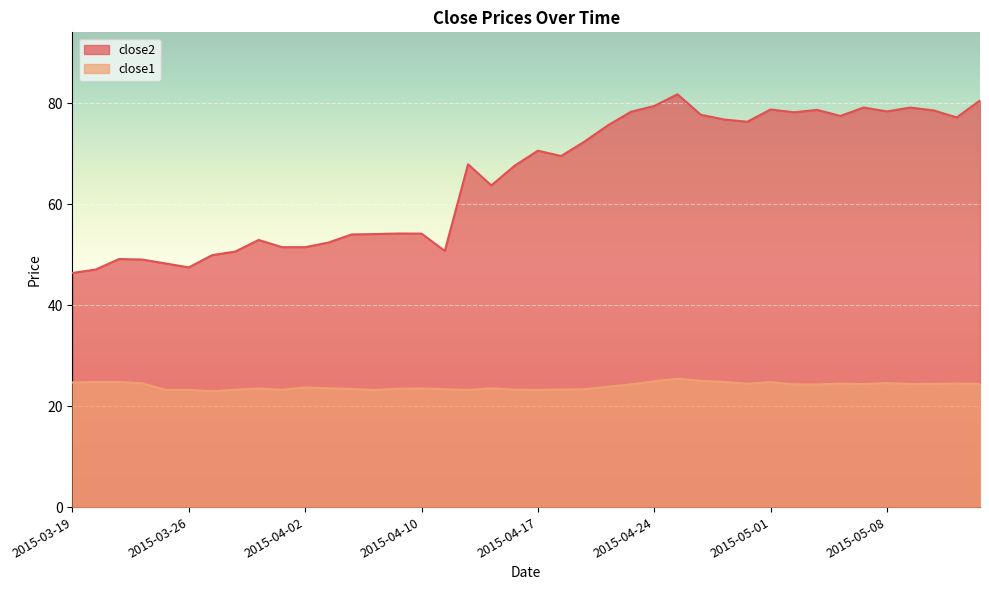

Where is the first local maximum for close1?

2015-03-23